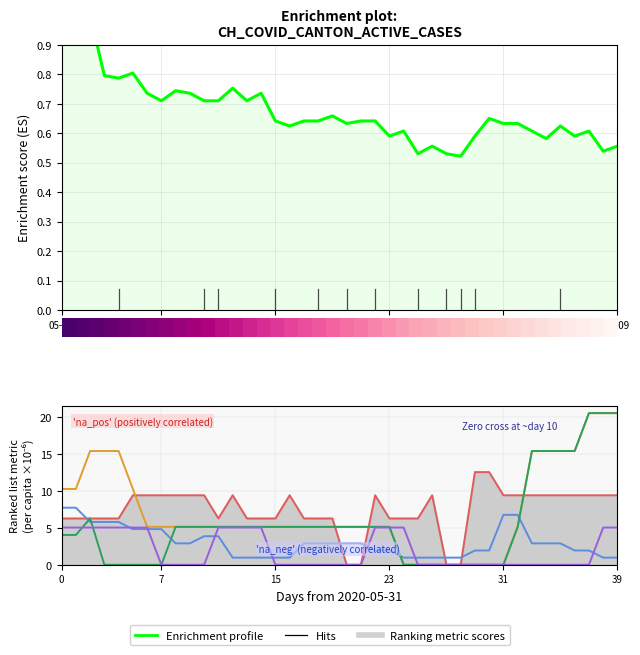

What is the label of the 20th point from the left?

19